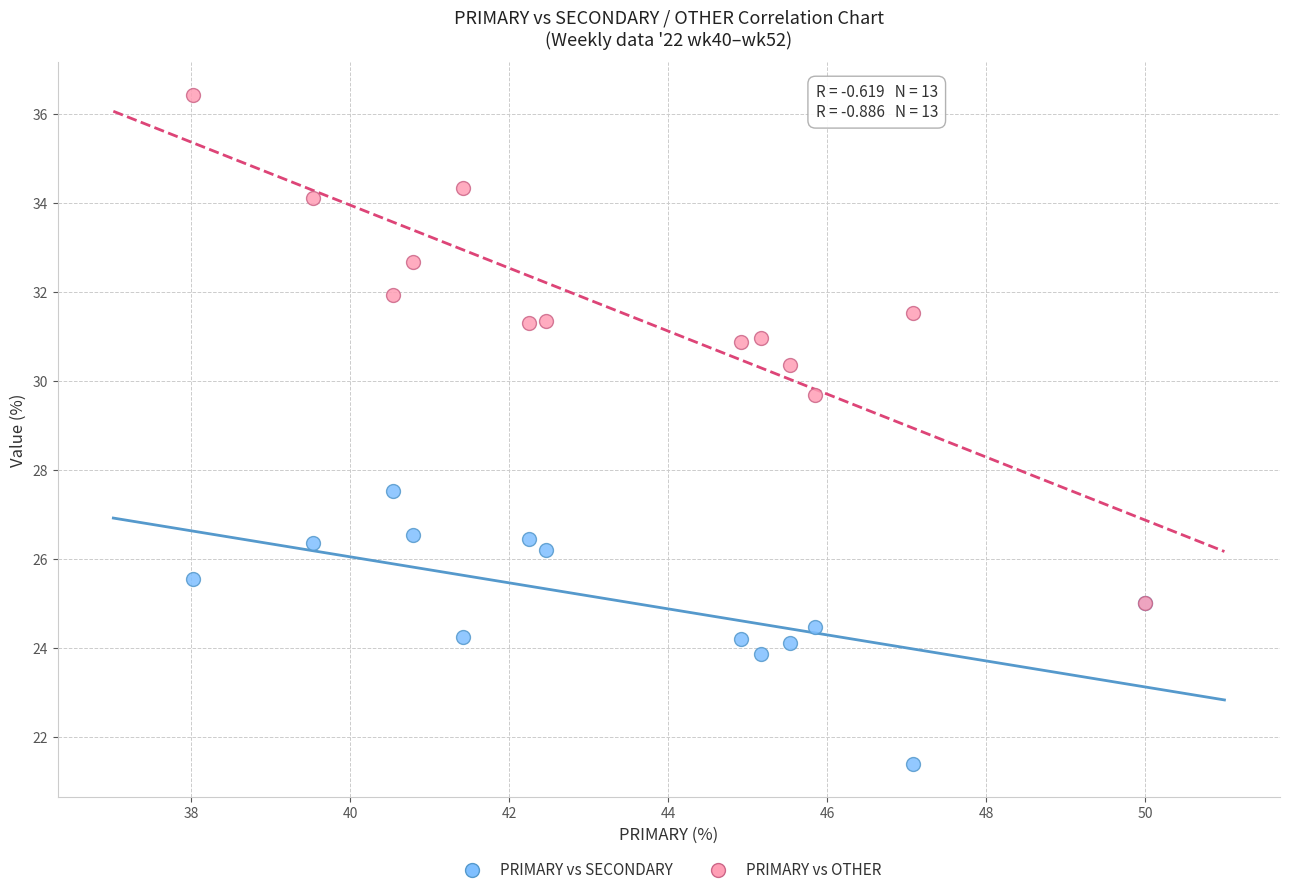

Across all series, what Y value is closest to 28?

27.5